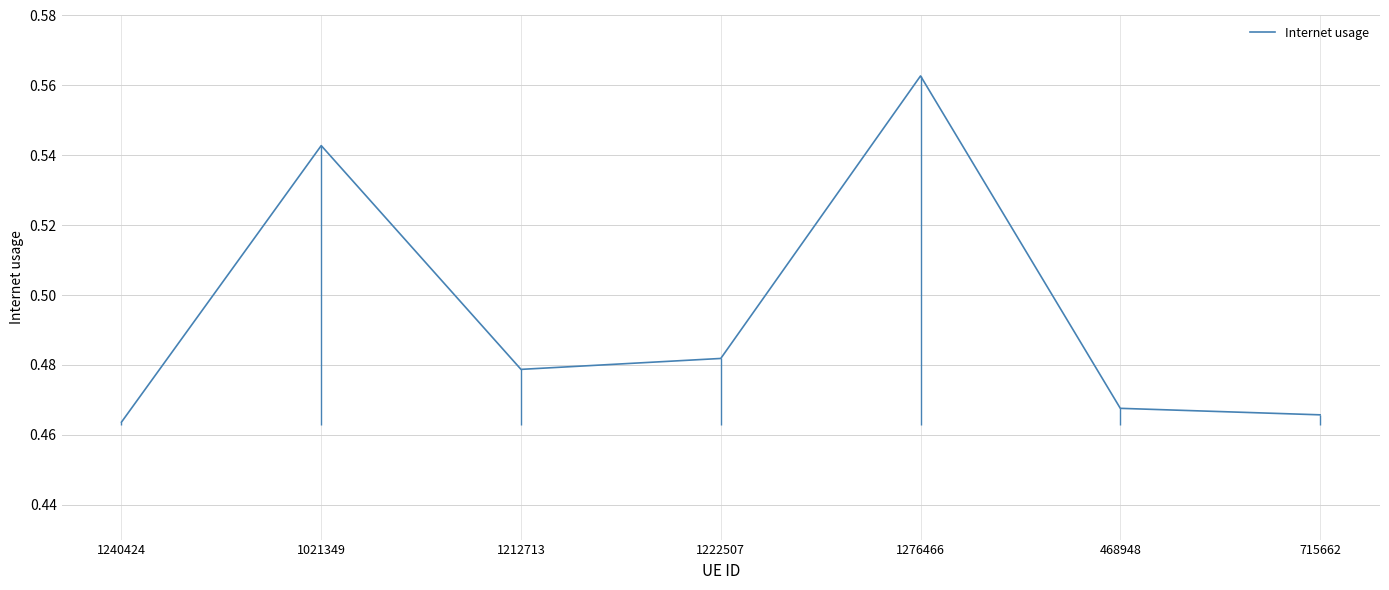

What is the label of the 2nd point from the left?

1021349